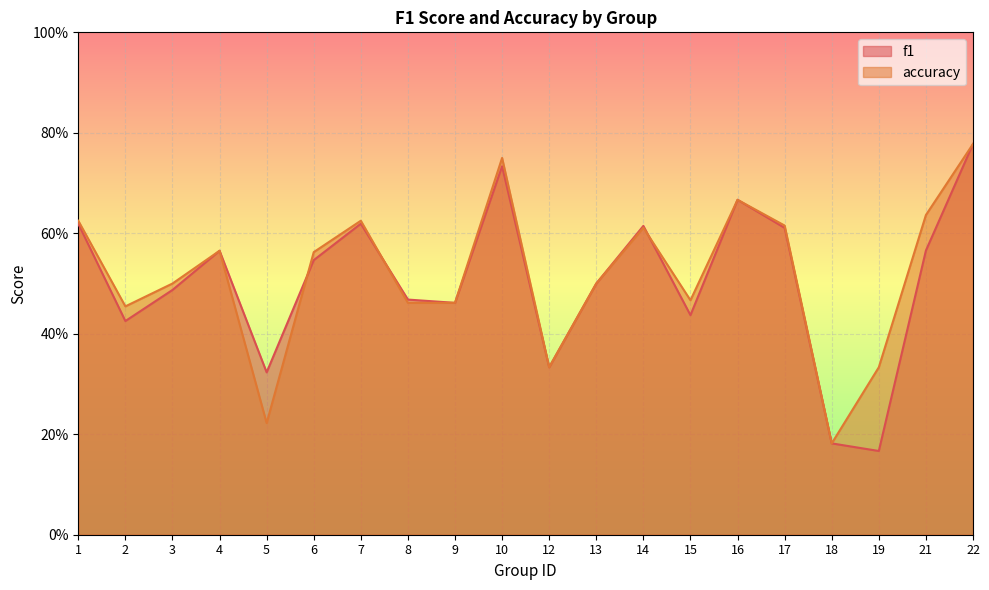

The value of f1 at 16 is 0.7. True or false?

True